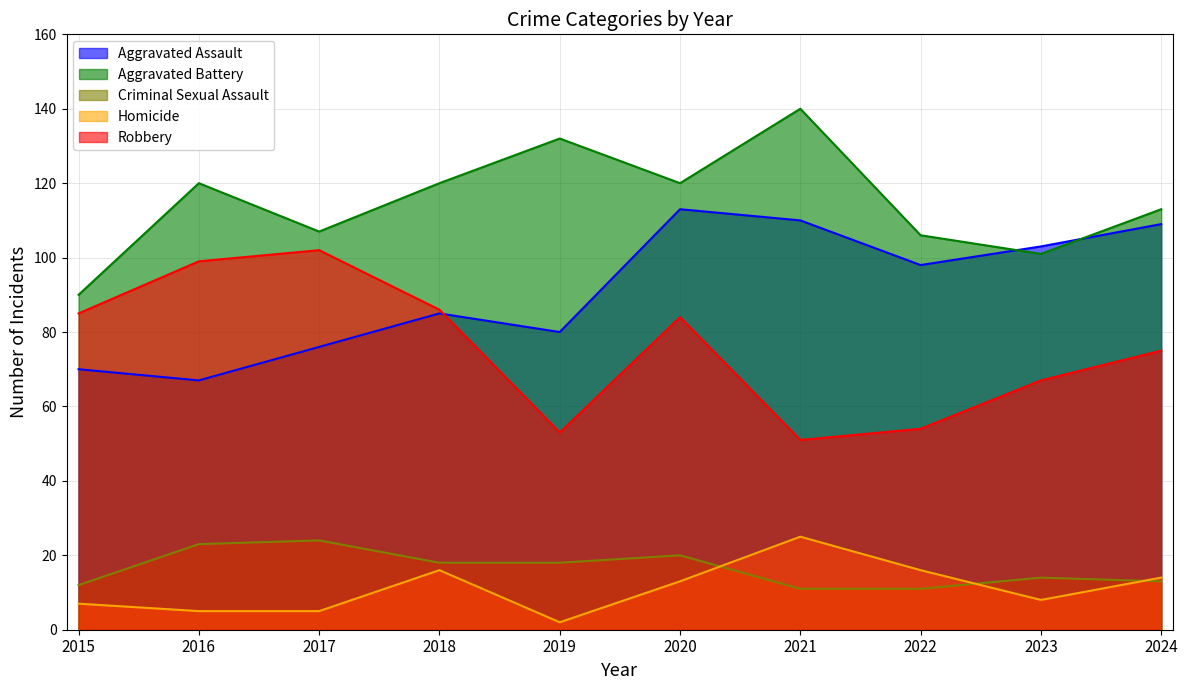

How many values in the Homicide series are below 13?

5